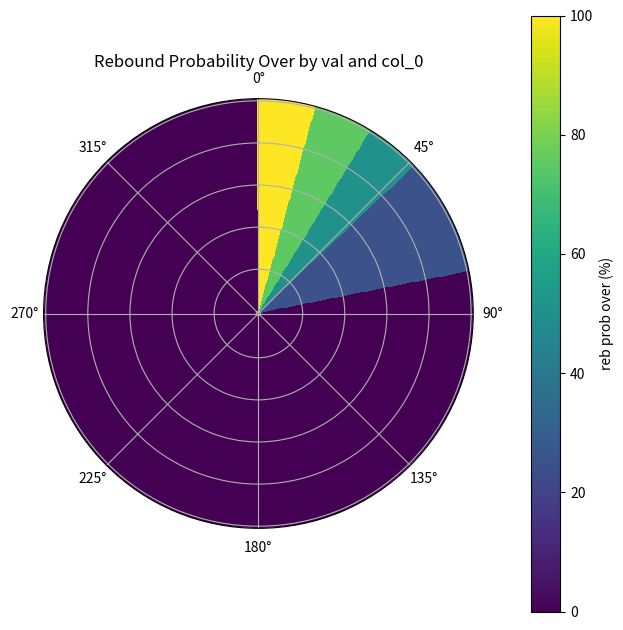

What is the difference between the second highest and second lowest values in the 20 series?

75